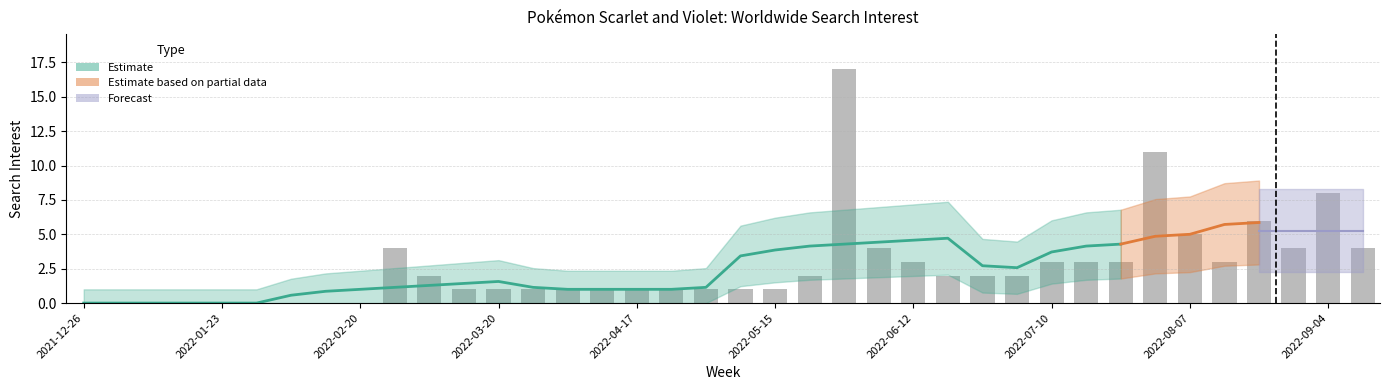

At which label is the value closest to 8?

2022-09-04